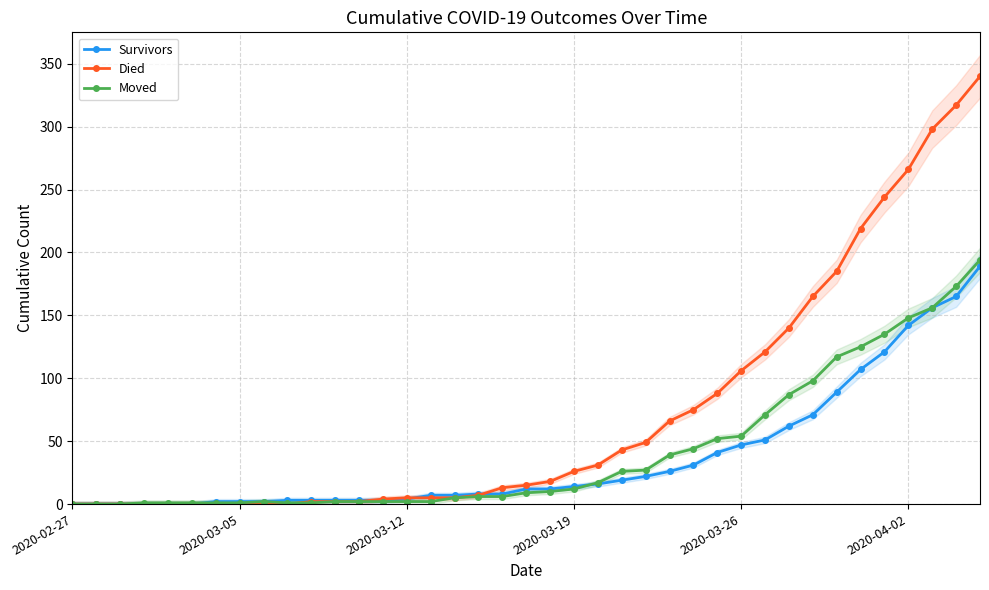

True or false: Died has more than 1 points higher than both neighbors.

False